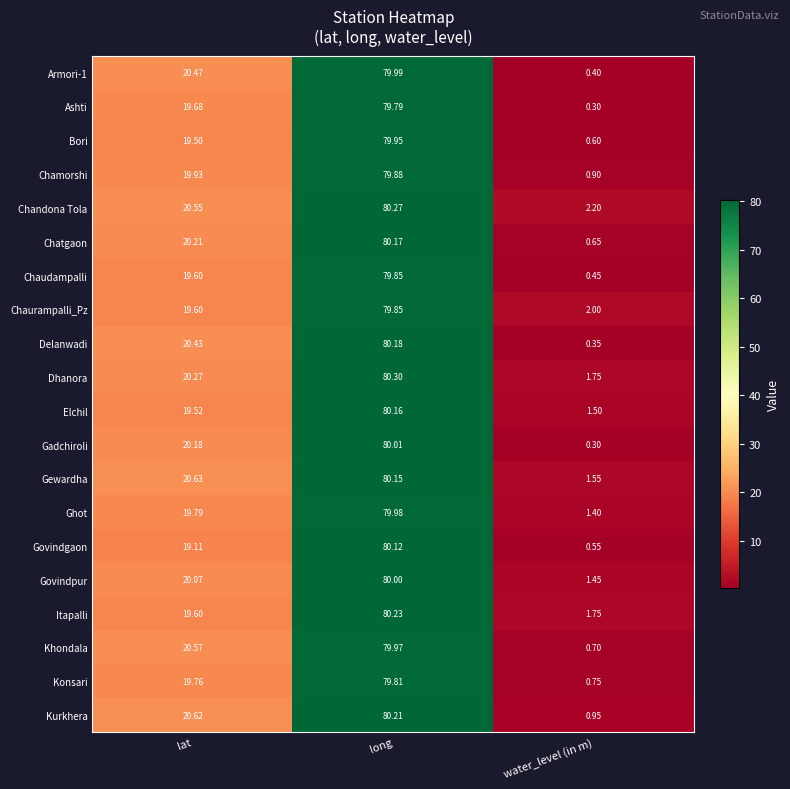

What is the total value across all series at long?

1600.9